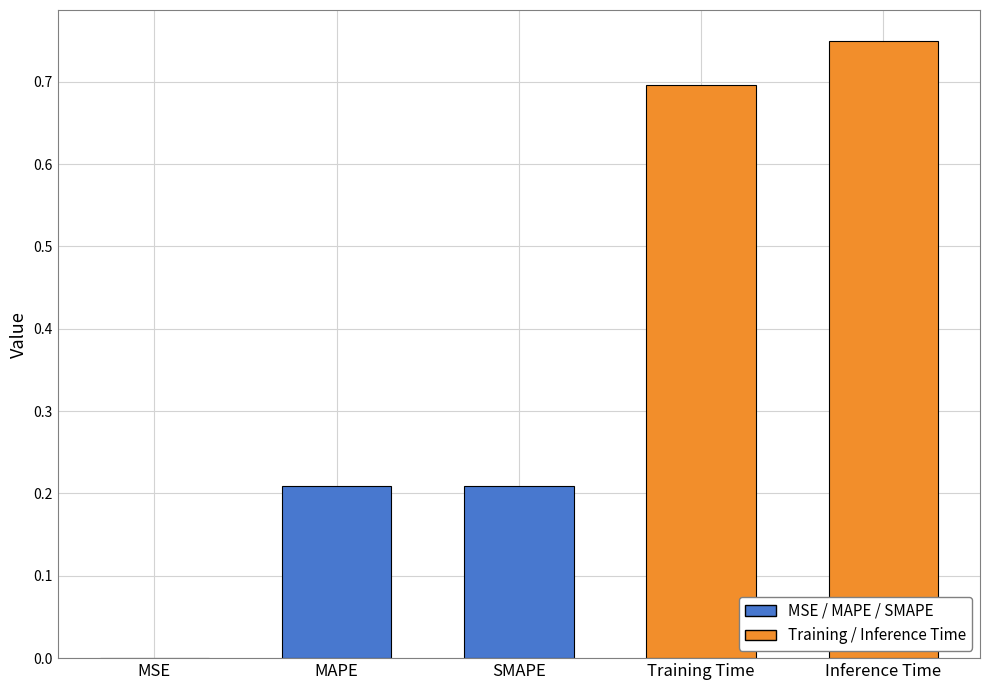

The value at Inference Time is 0.7. True or false?

True